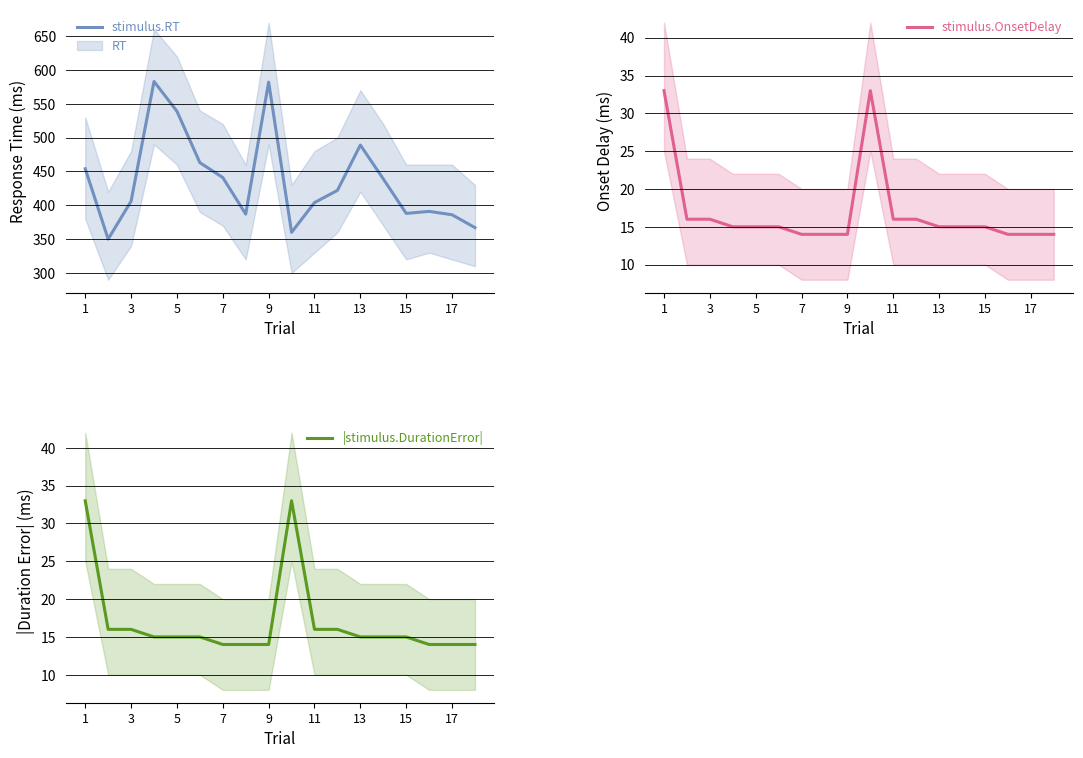

Is it true that |stimulus.DurationError| equals 3 at 11?

False